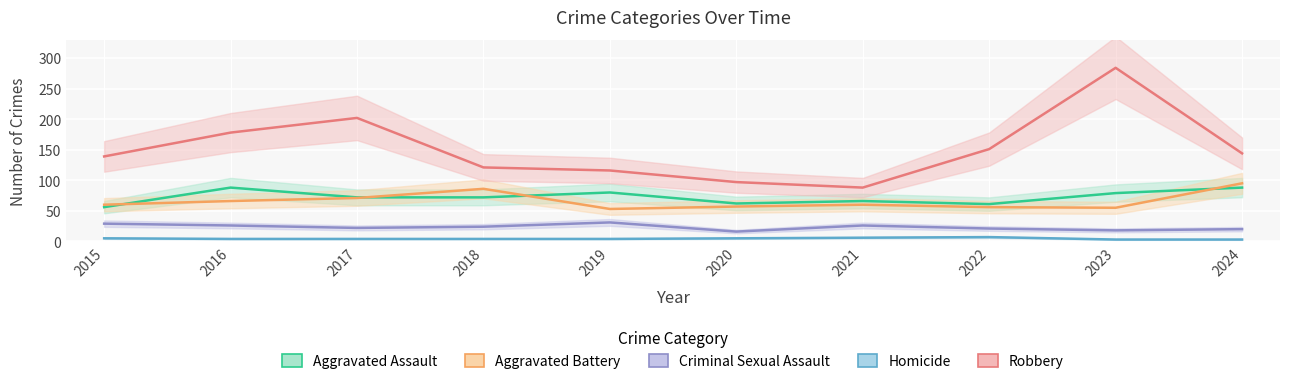

Rank the categories by Robbery value from lowest to highest.

2021, 2020, 2019, 2018, 2015, 2024, 2022, 2016, 2017, 2023